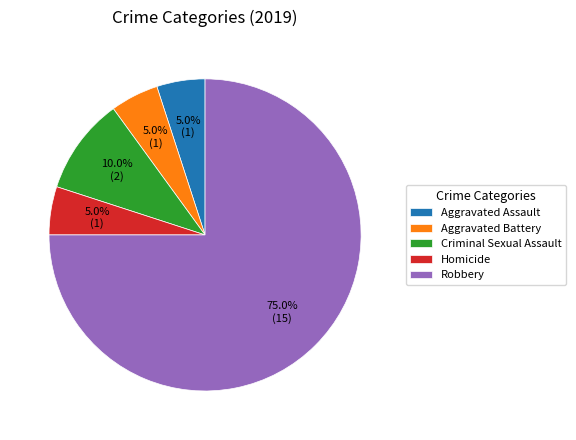

What percentage is the Aggravated Assault slice, to the nearest percent?

5%